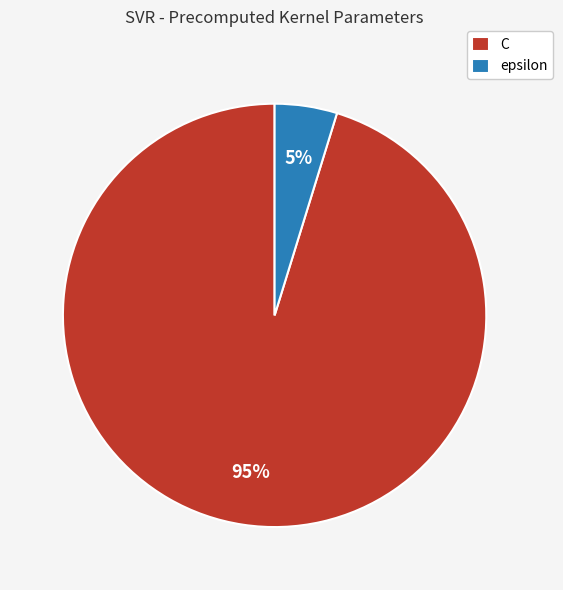

Rank the categories by value from highest to lowest.

C, epsilon